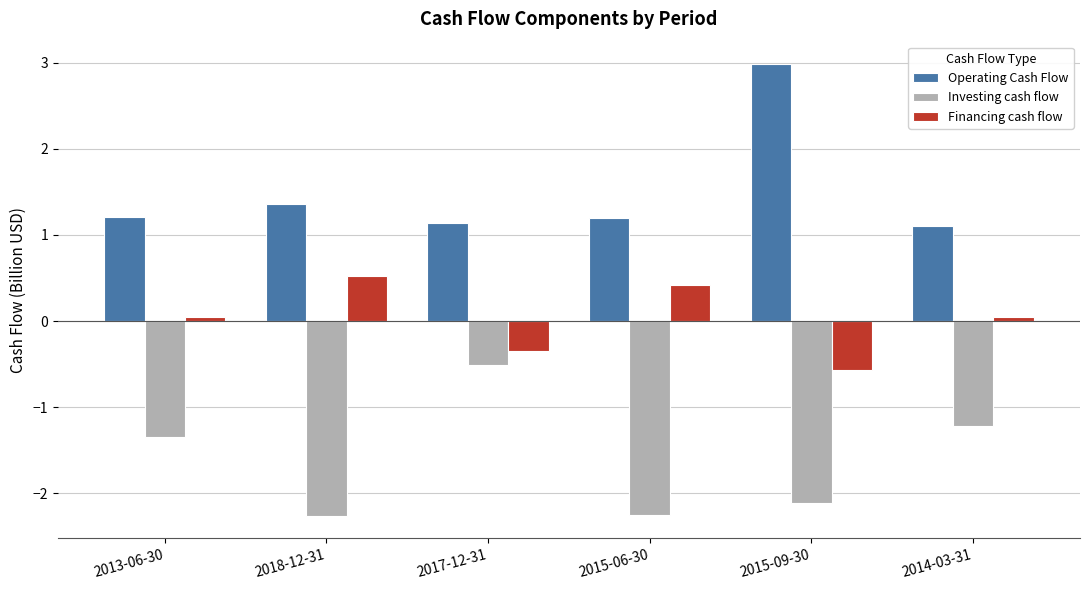

Are the bars grouped side by side (vs. stacked)?

Yes